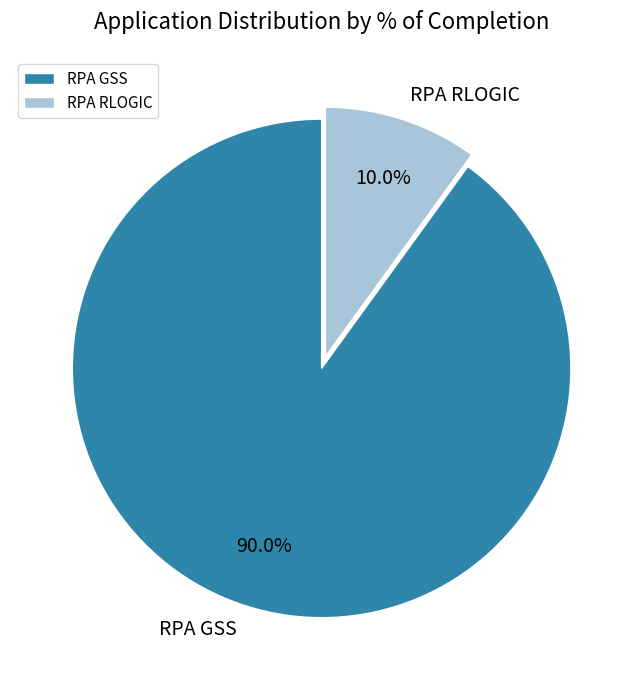

What is the majority slice?

RPA GSS